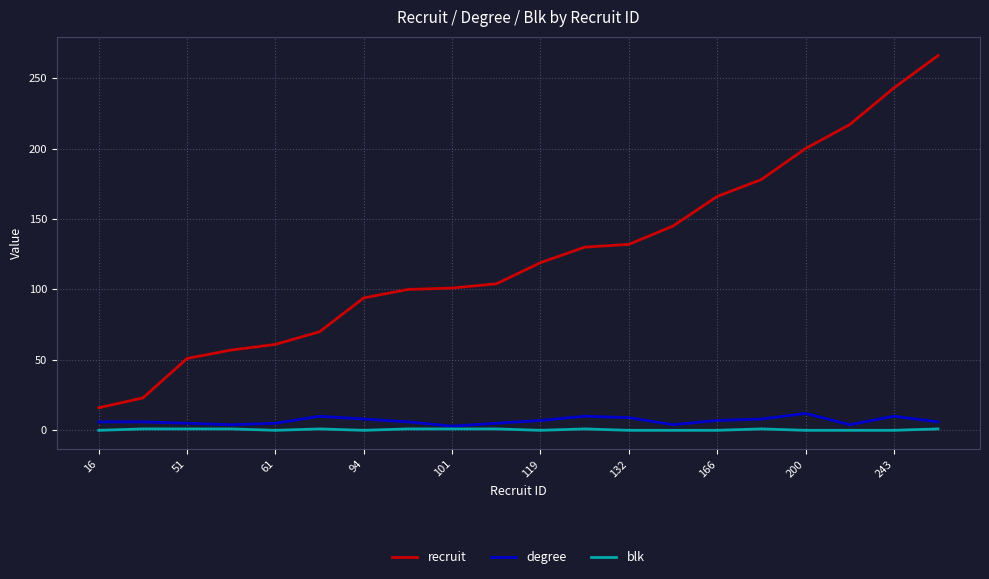

True or false: degree and recruit cross at least once.

False